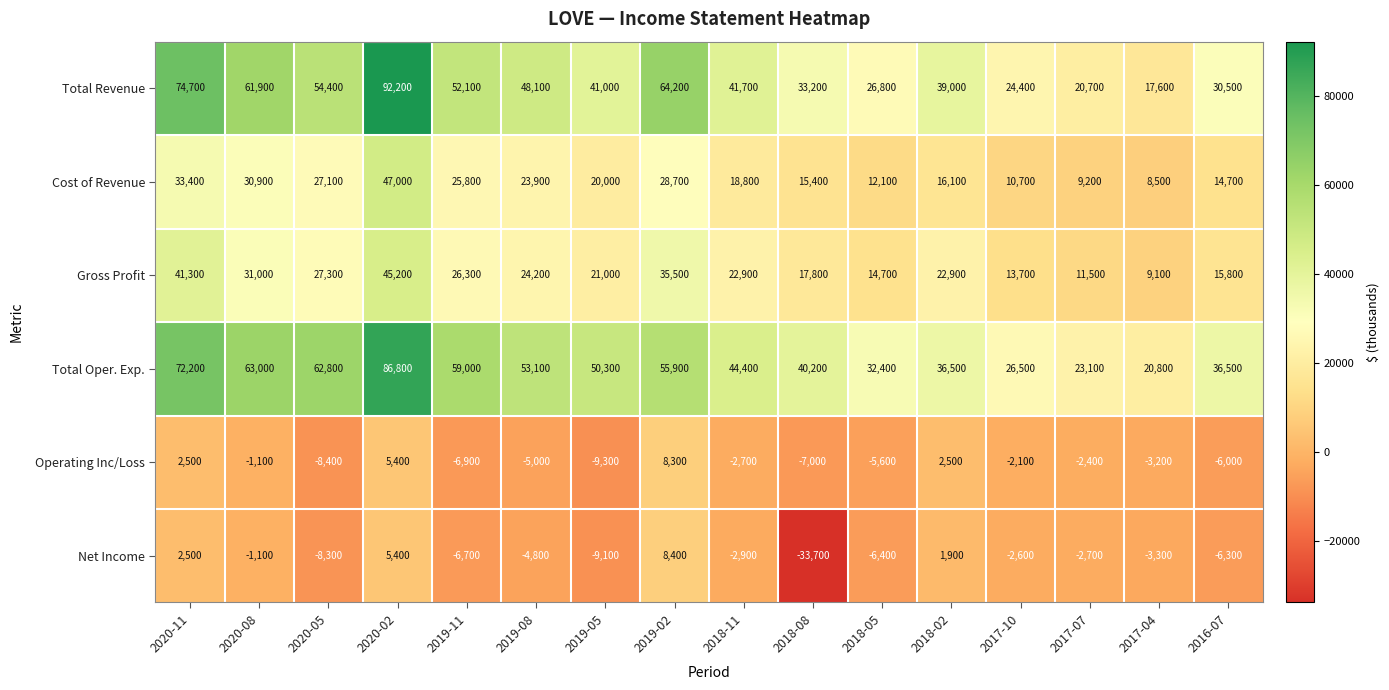

What is the approximate value of Total Oper. Exp. at 2018-05?

32400